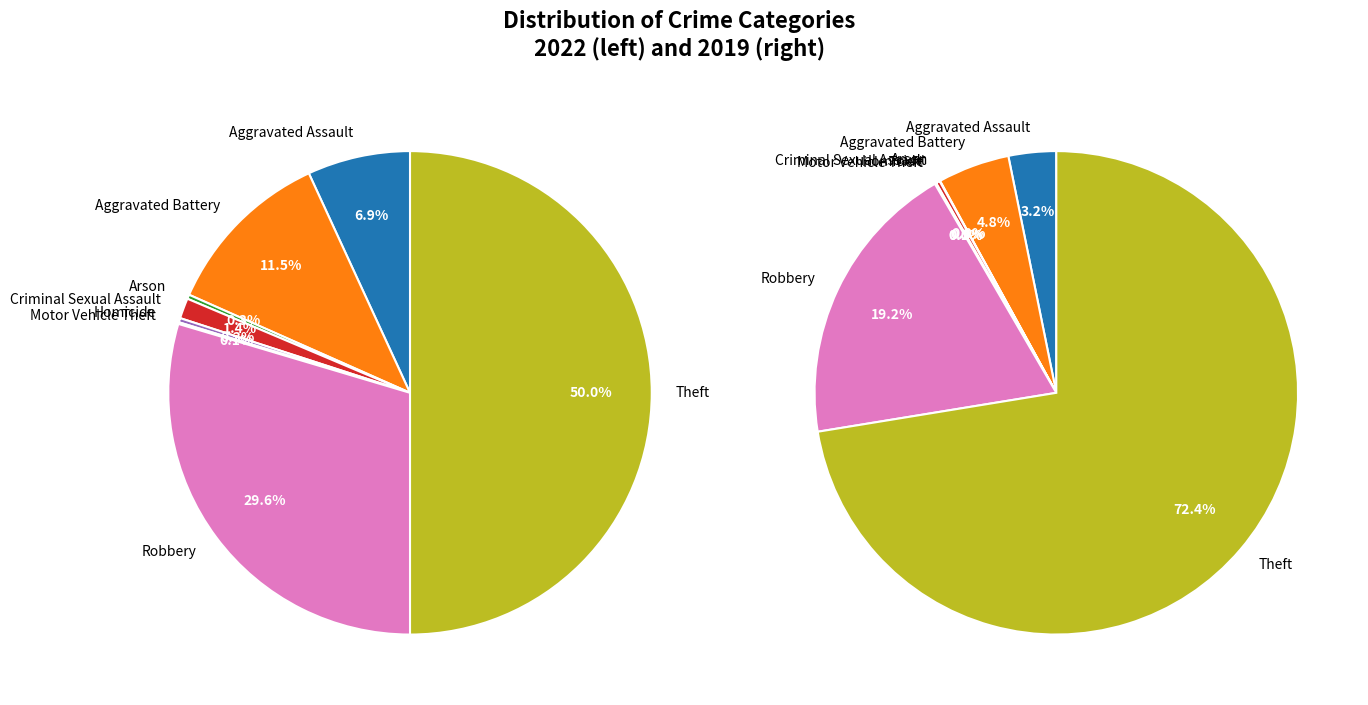

Is it true that 5 is 0% of the pie?

True